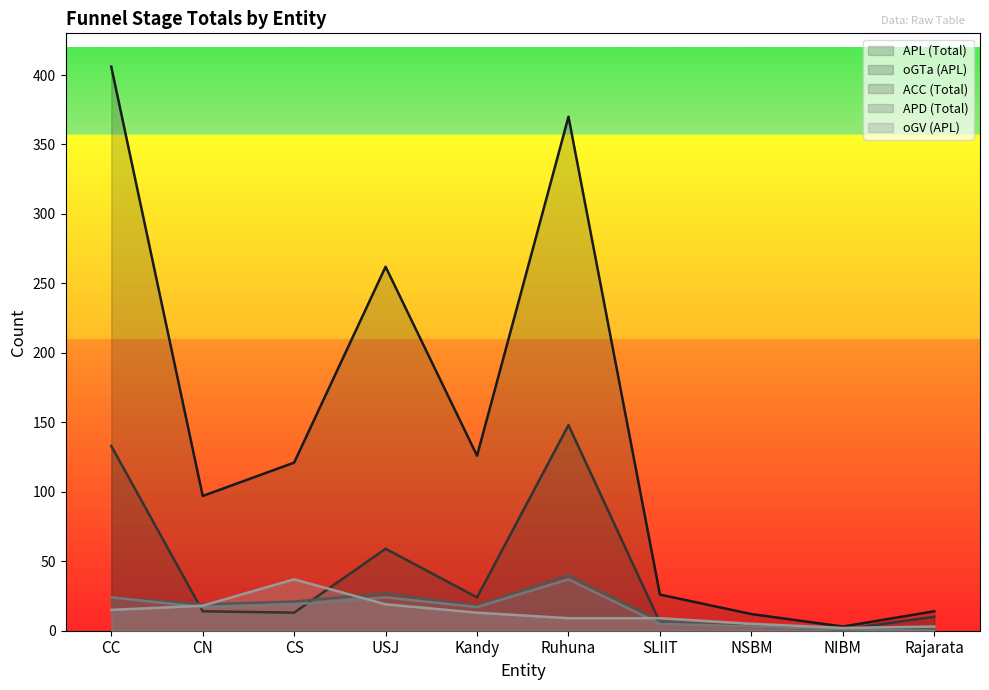

Which series has the largest total across all categories?

APL (Total)